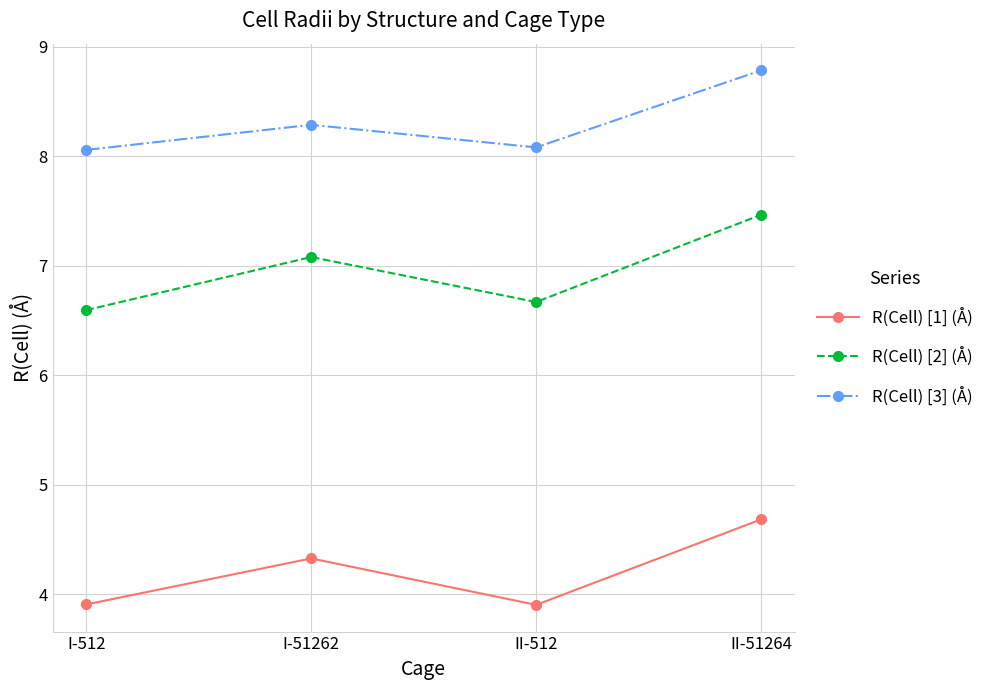

How many values in the R(Cell) [2] (Å) series exceed 7?

2